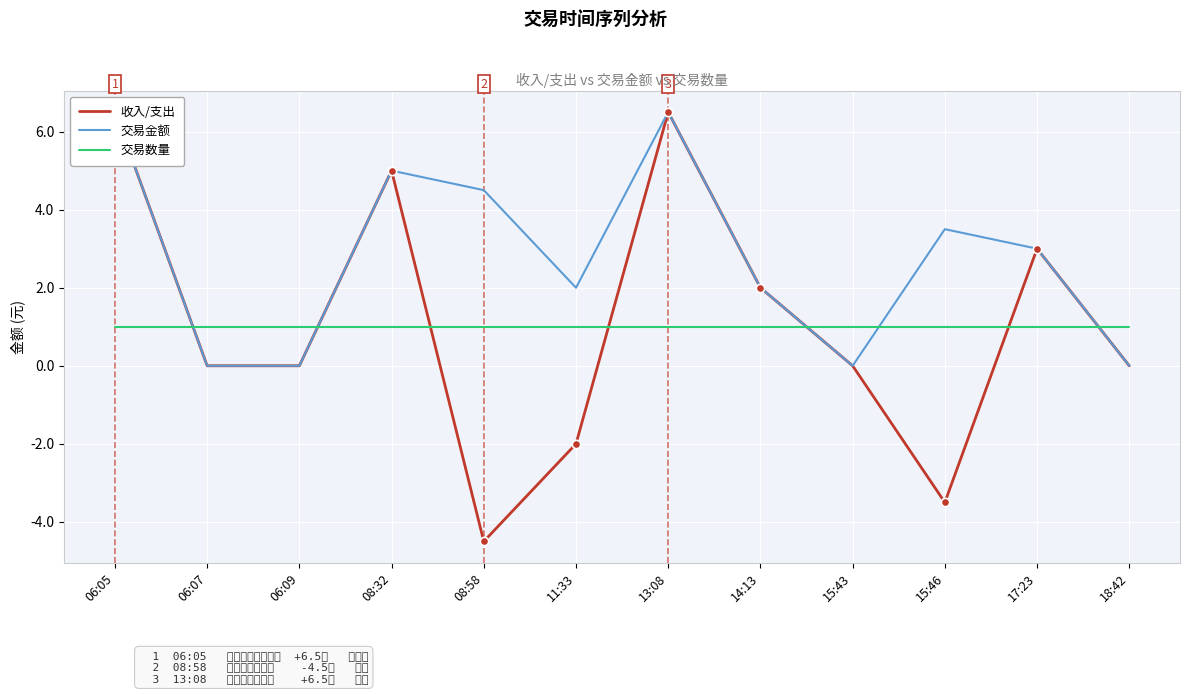

What is the label of the 11th point from the left?

17:23